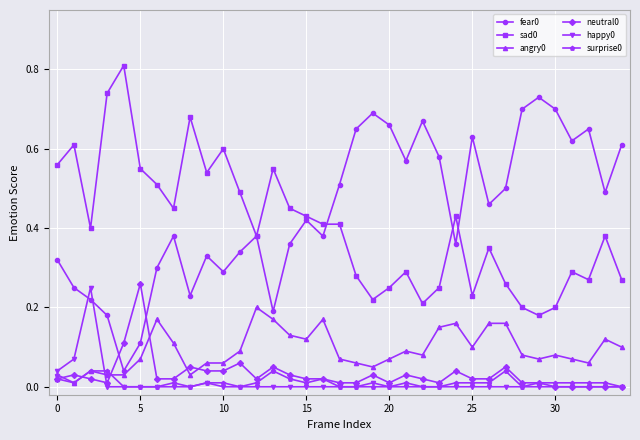

True or false: happy0 and sad0 intersect in this chart.

False